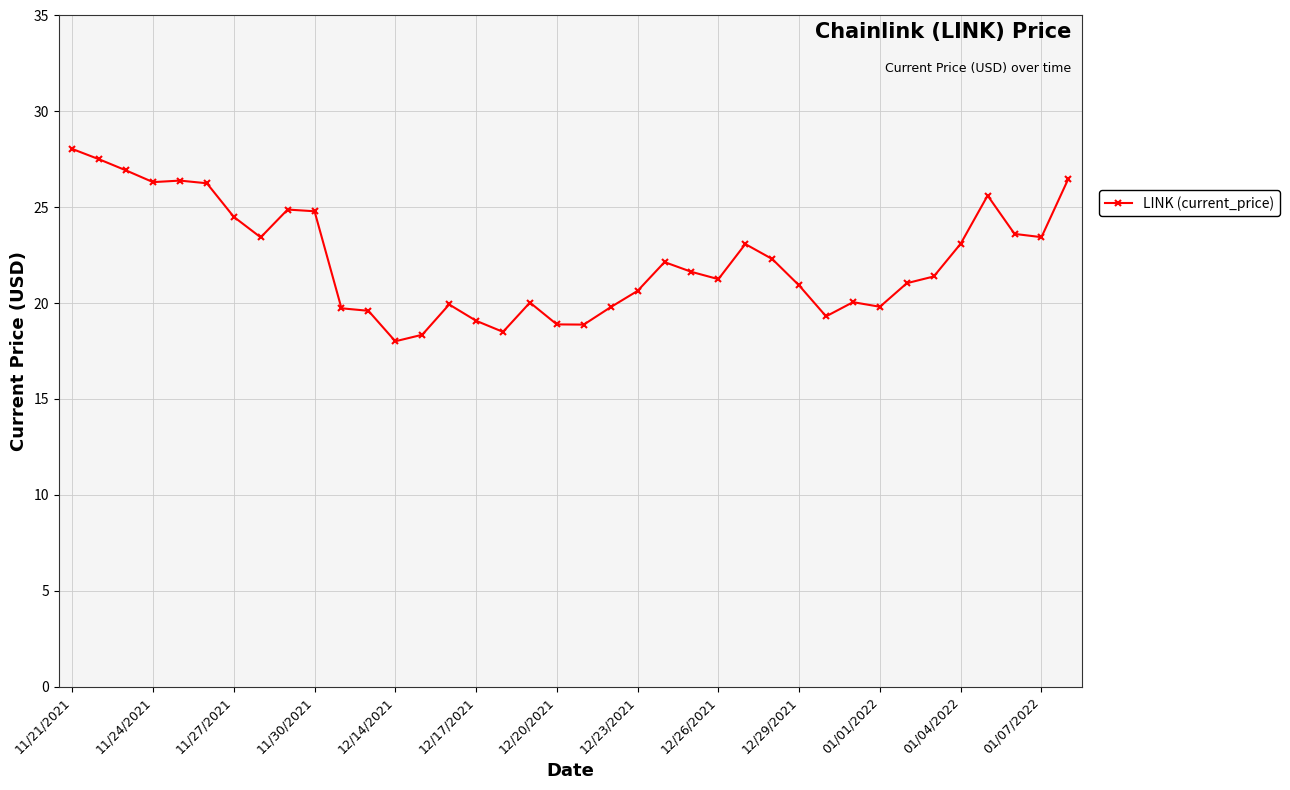

True or false: there are more than 1 points higher than both neighbors.

True